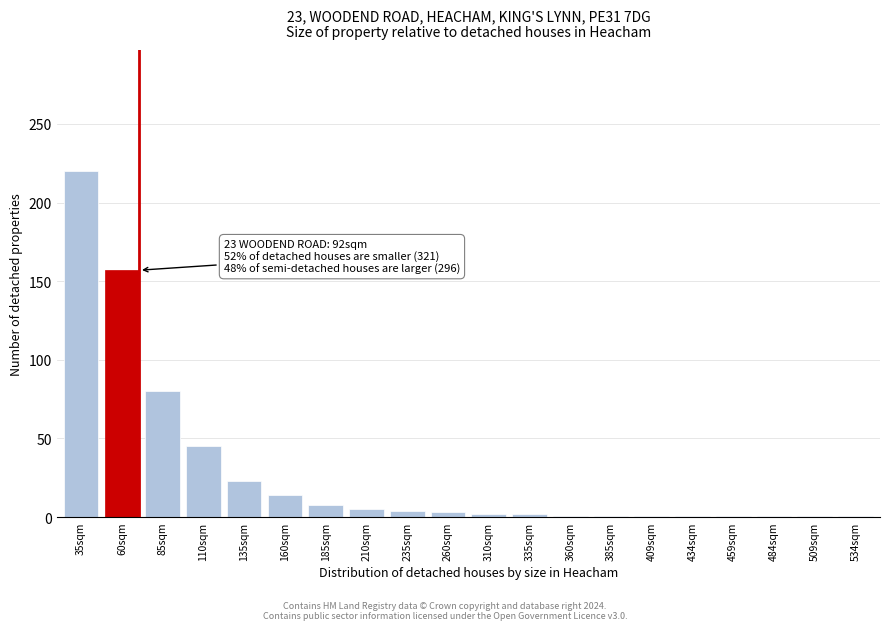

Where is the data nearest to the value 110?

85sqm